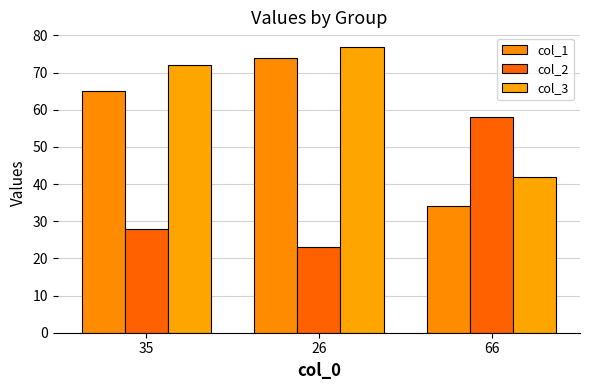

Which label corresponds to the smallest value in the chart?

26